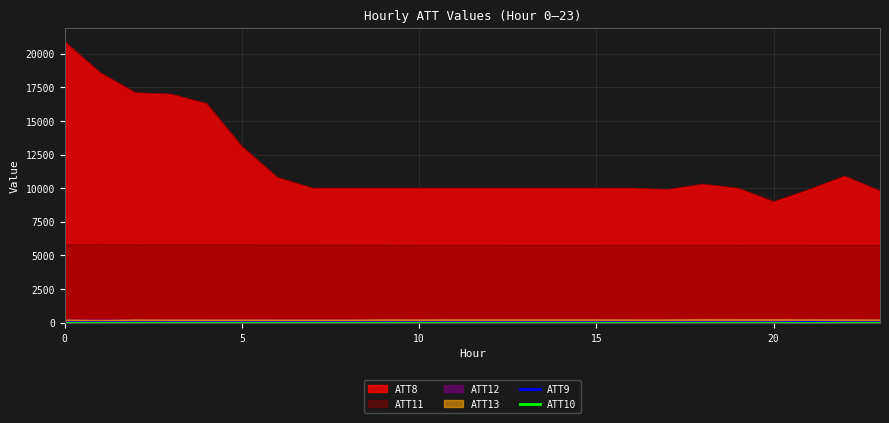

True or false: ATT9 and ATT10 cross at least once.

False